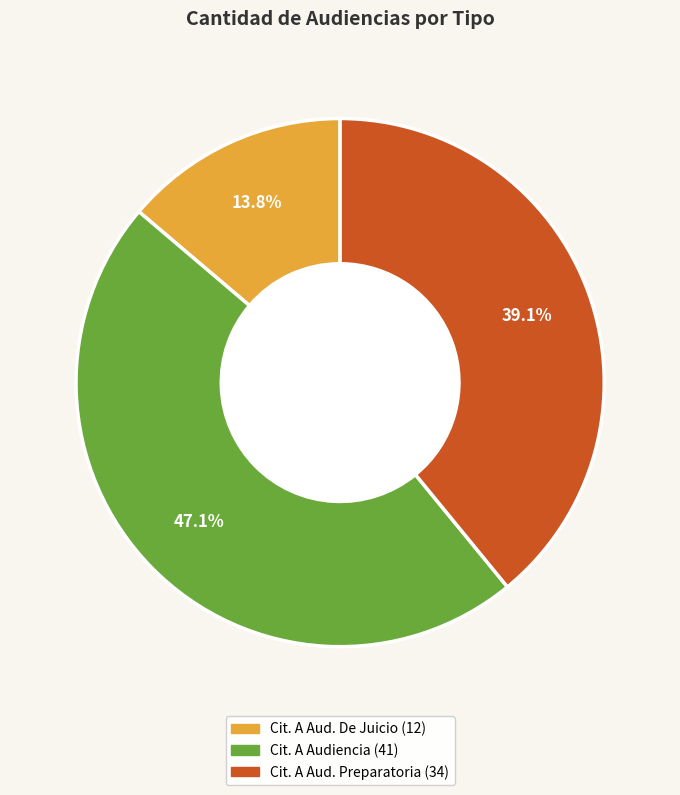

Is there any slice that represents more than half of the pie?

No